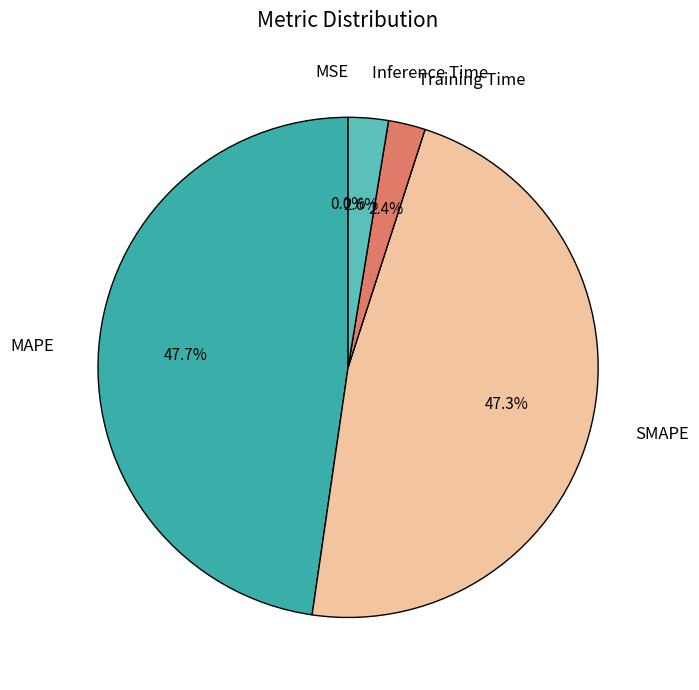

The MAPE slice represents 48% of the pie. True or false?

True